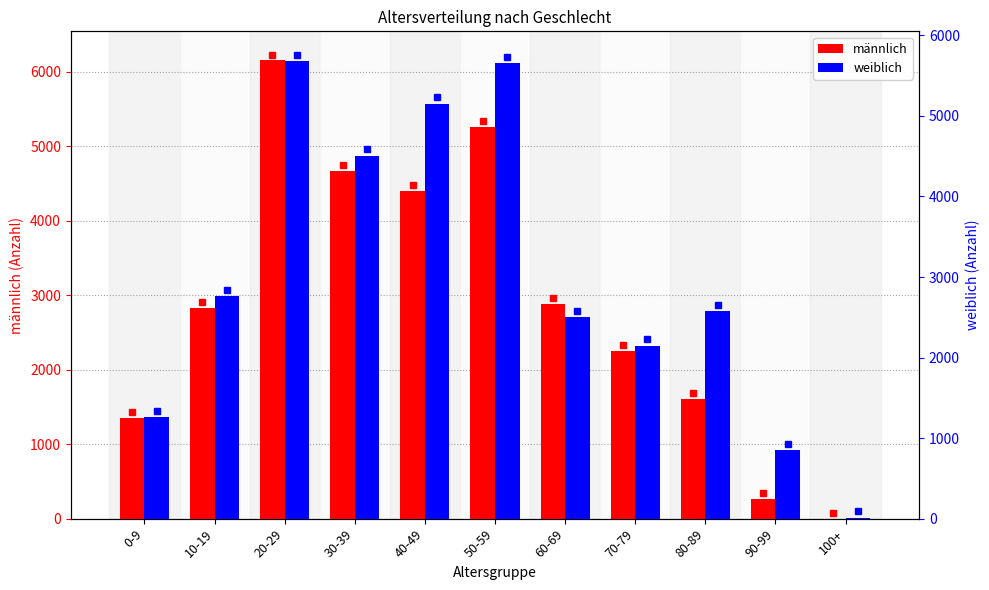

Which series has the largest total across all categories?

weiblich